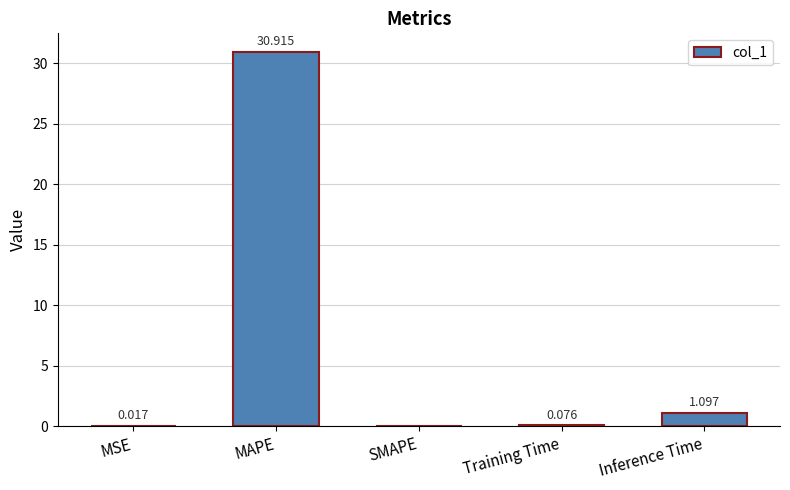

Which label corresponds to the largest value in the chart?

MAPE